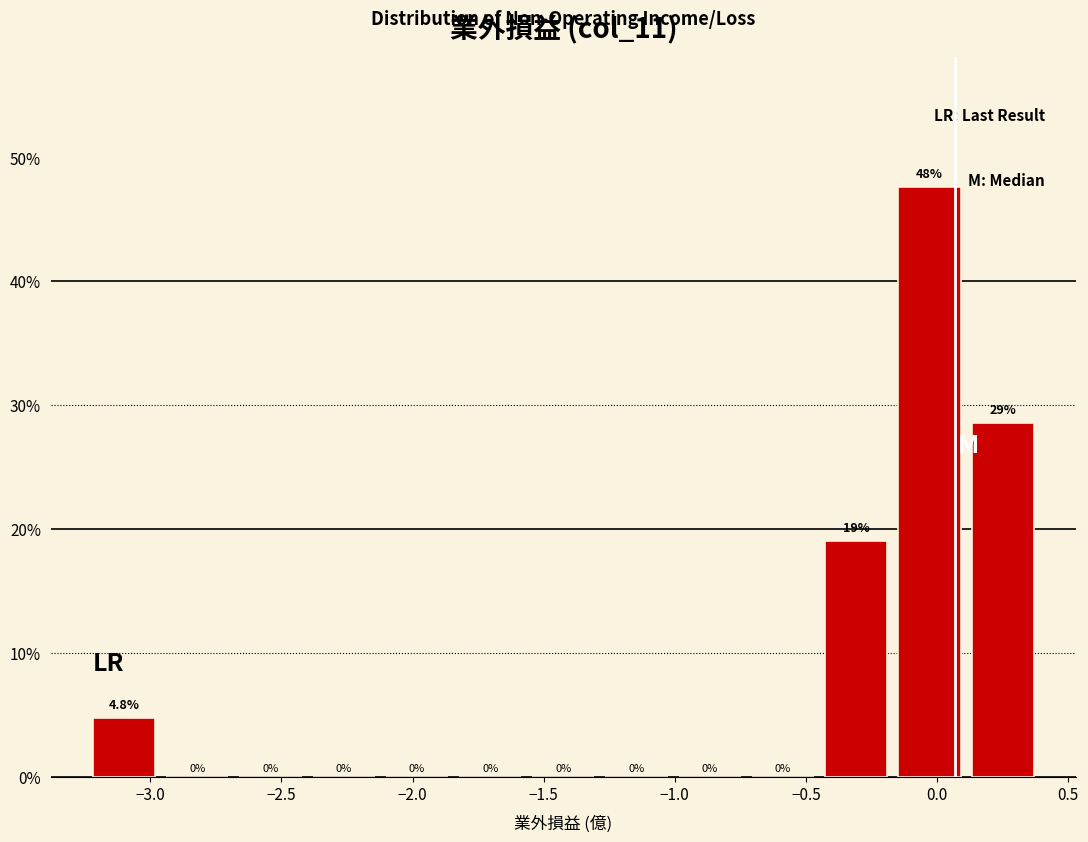

Which range on the x-axis has the tallest bar?

-0.15 to 0.10